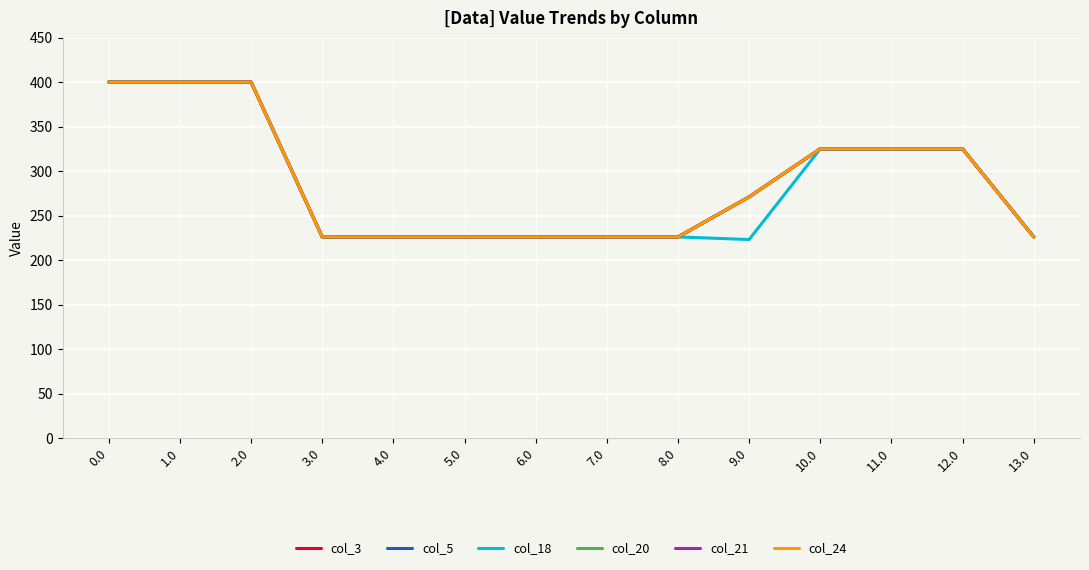

The col_5 series shows 271.0 at 9.0. True or false?

True